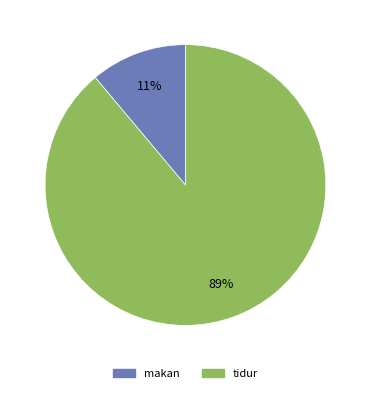

To the nearest percent, what portion does makan represent?

11%